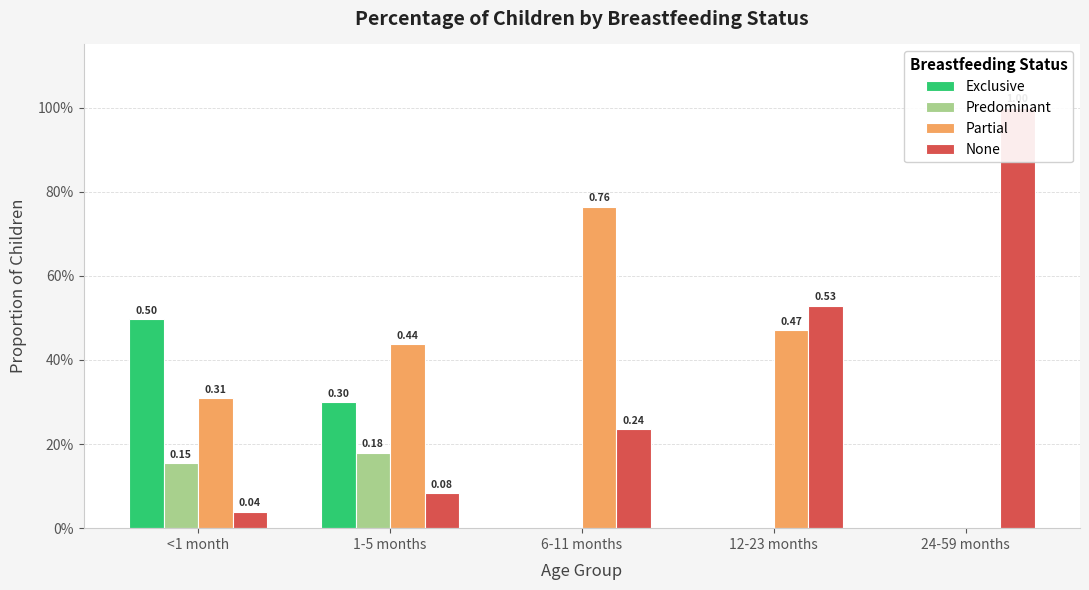

How many Exclusive values are between 0 and 1?

5